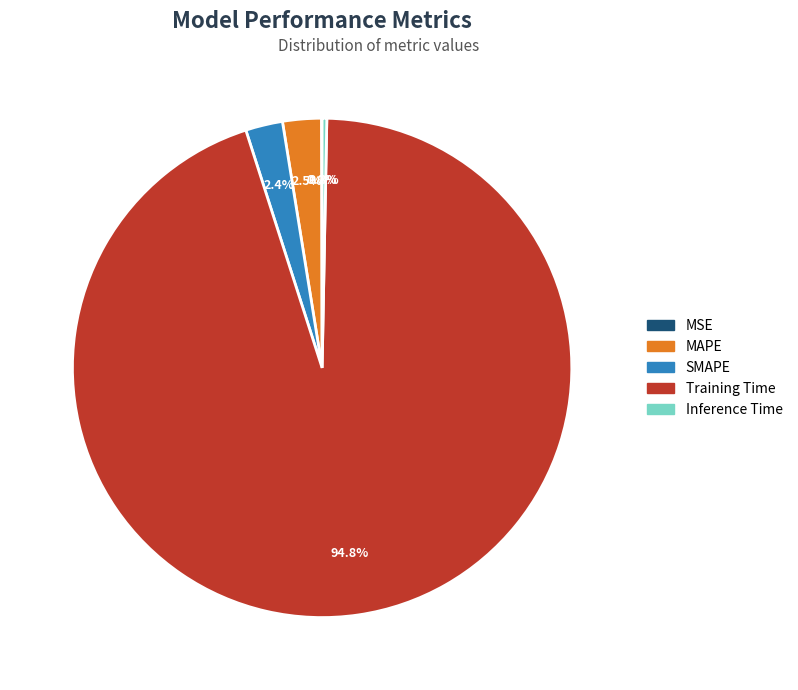

To the nearest percent, what is the average slice percentage?

20%